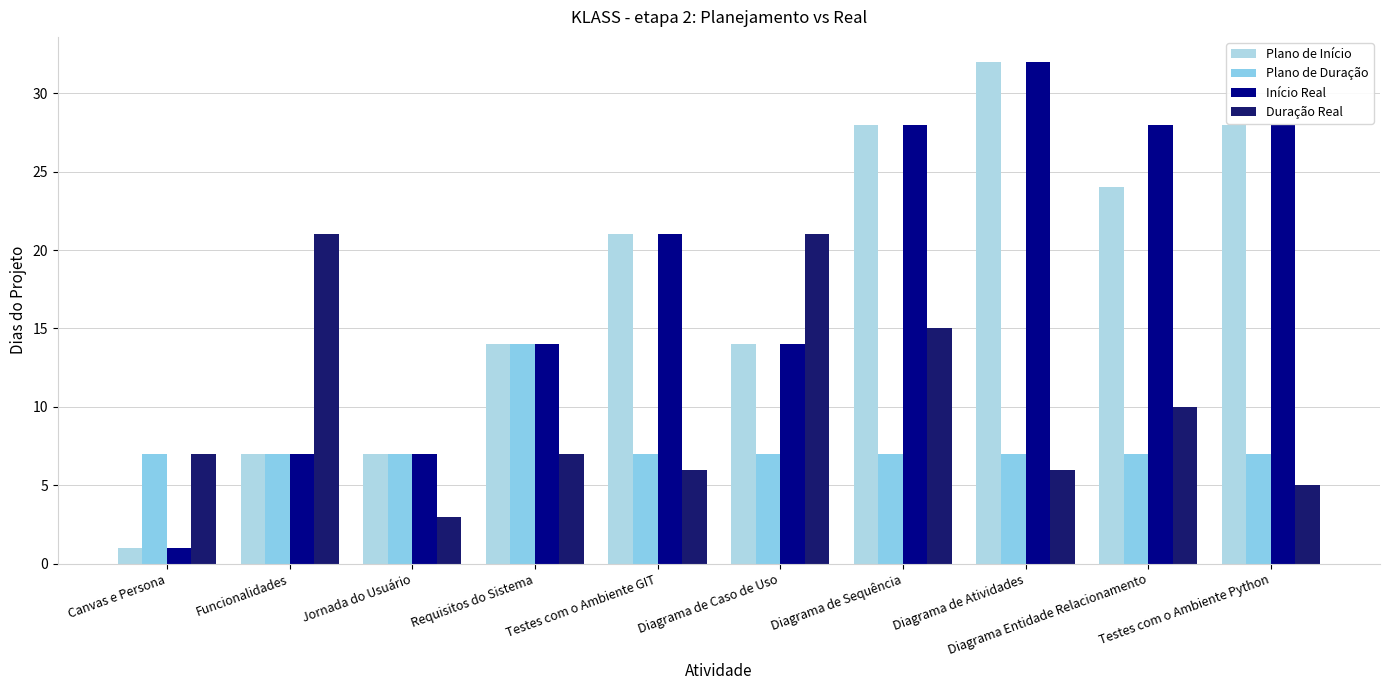

What position from the left is Testes com o Ambiente Python?

10